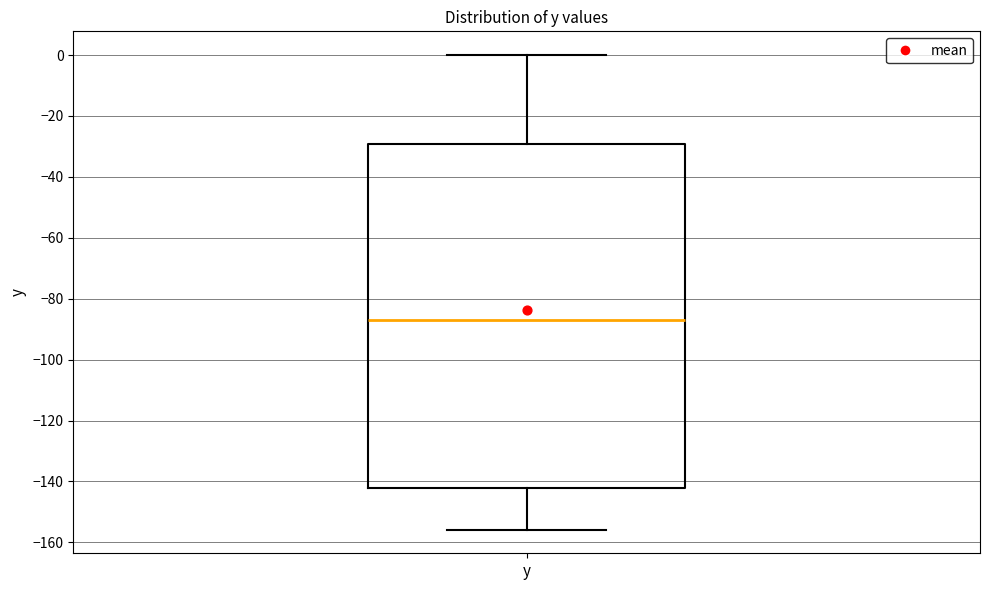

Read this box plot against the y-axis: the position of the median line, the range covered by the box, and the ends of both whiskers. The values are not printed on the chart, so give them approximately, as read against the axis.

median -88, box -142 to -30, whiskers -156 to 0